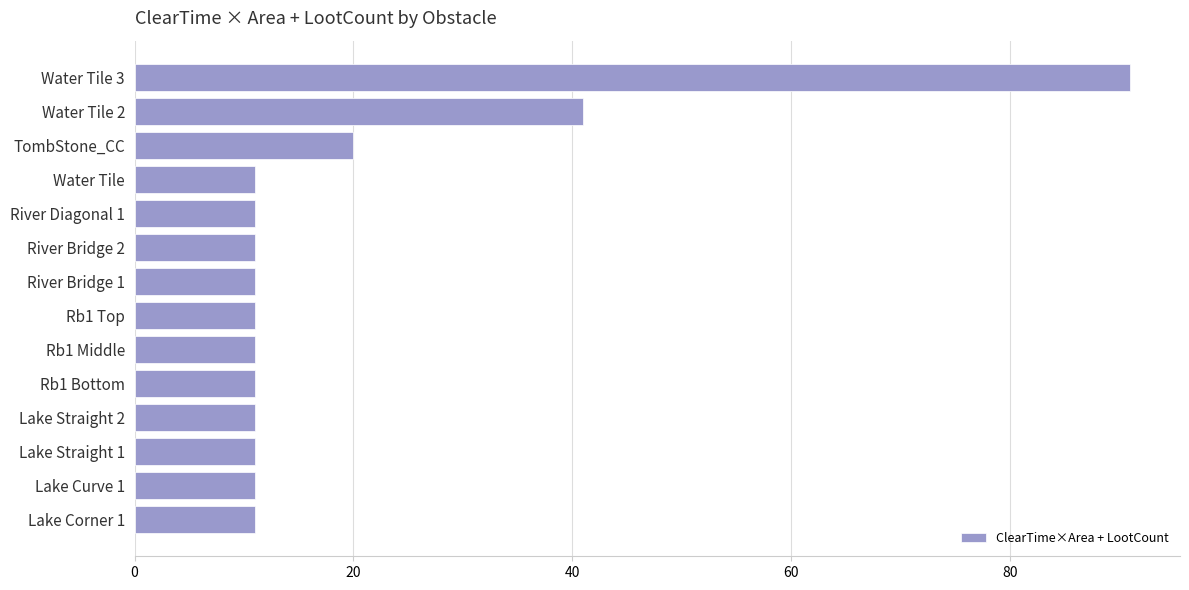

True or false: the data shows 91 at Water Tile 3.

True